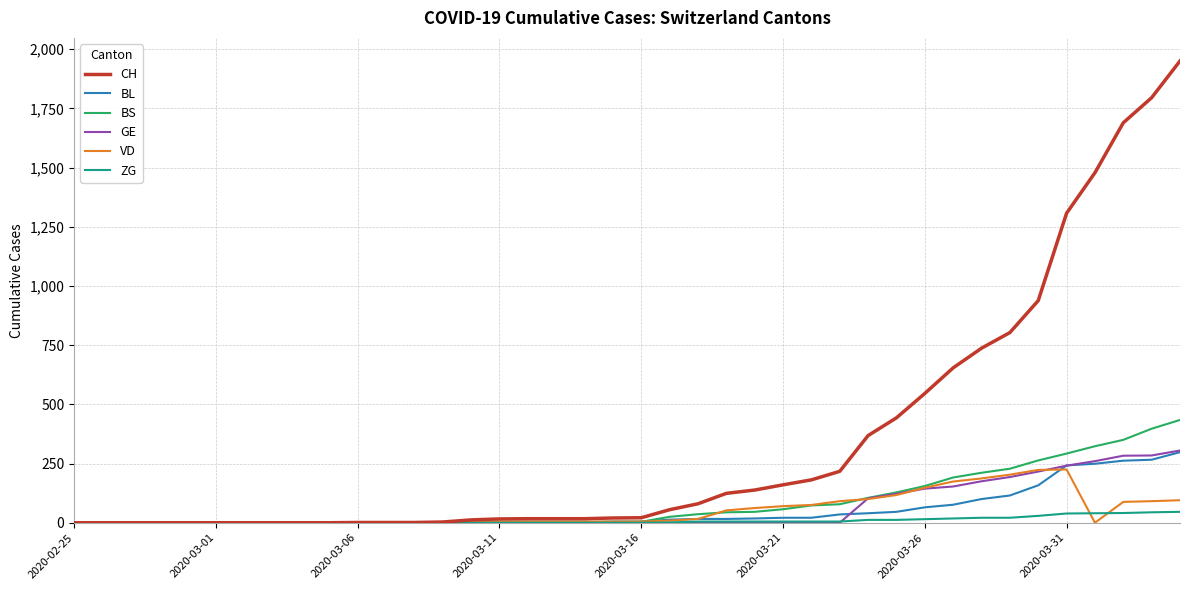

What is the average value of the VD series?

52